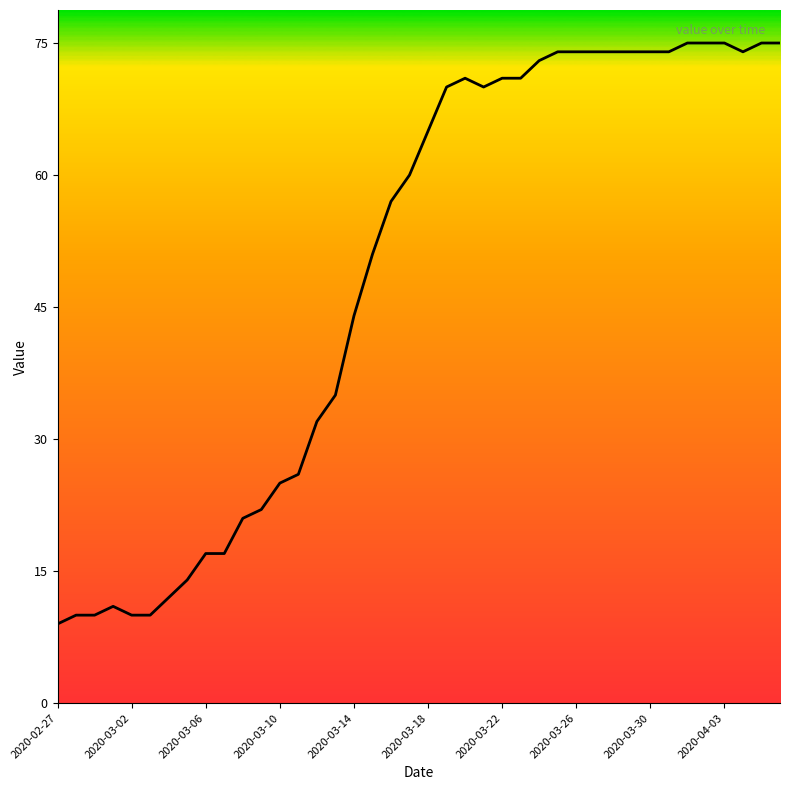

True or false: the data has more than 1 interior local peaks.

True